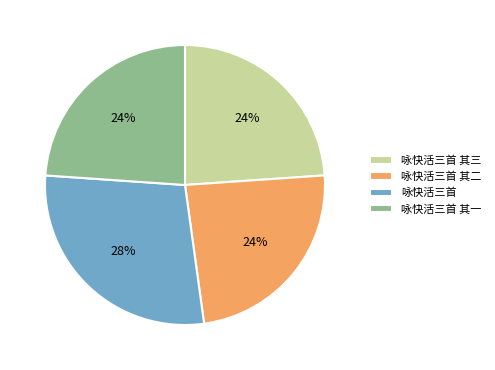

Which category has the biggest portion of the pie?

咏快活三首